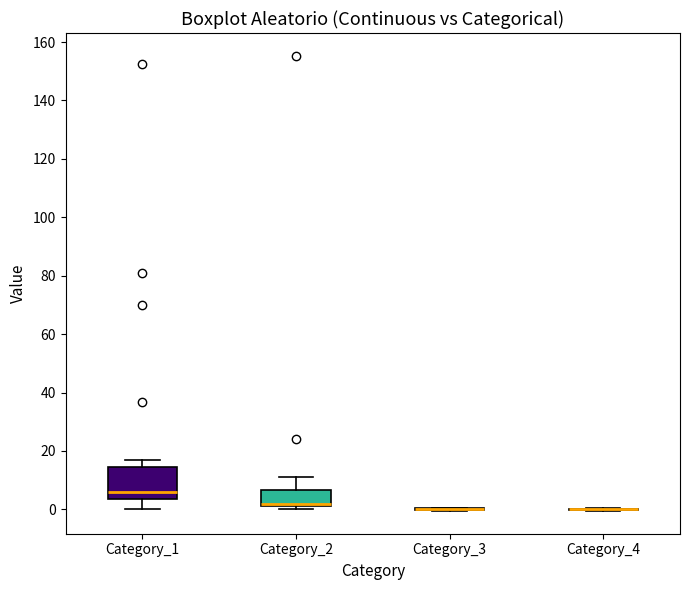

Reading left to right, transcribe this box plot: for each box, give where its median line is, the range the box spans, and where its two whiskers end, as read against the y-axis. The values are not printed on the chart, so give them approximately, as read against the axis.

Category_1: median 6, box 4 to 14, whiskers 0 to 16
Category_2: median 2, box 0 to 6, whiskers 0 (just below the box's lower edge) to 12
Category_3: box collapsed to a line at 0, whiskers 0 to 0
Category_4: box collapsed to a line at 0, whiskers 0 to 0